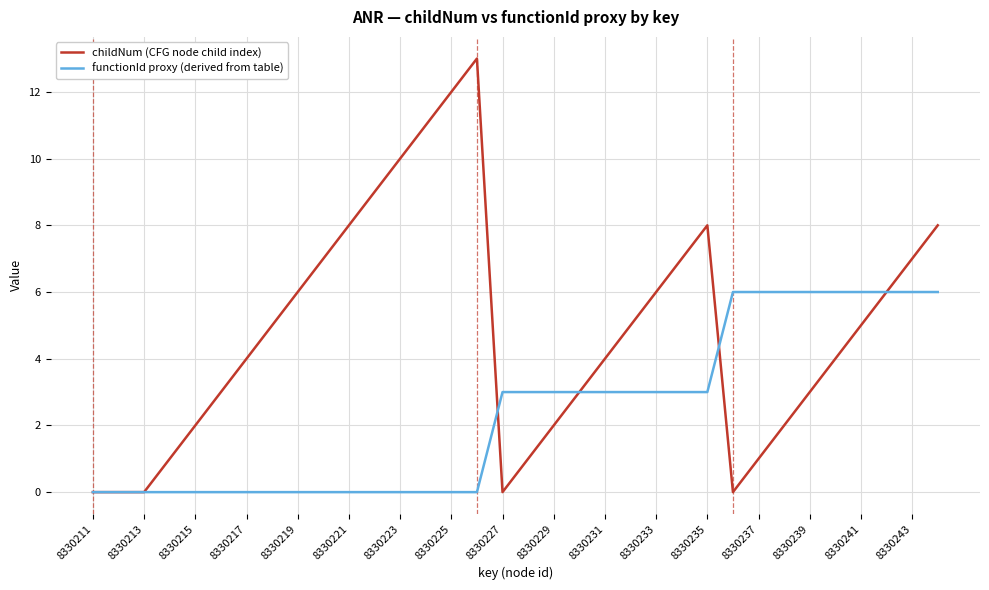

Which series has the largest total across all categories?

childNum (CFG node child index)